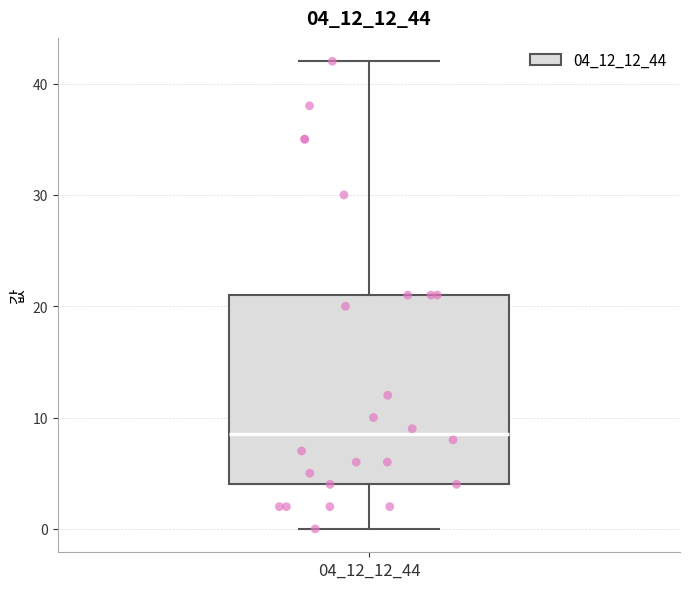

Read this box plot against the y-axis: the position of the median line, the range covered by the box, and the ends of both whiskers. The values are not printed on the chart, so give them approximately, as read against the axis.

median 9, box 4 to 21, whiskers 0 to 42